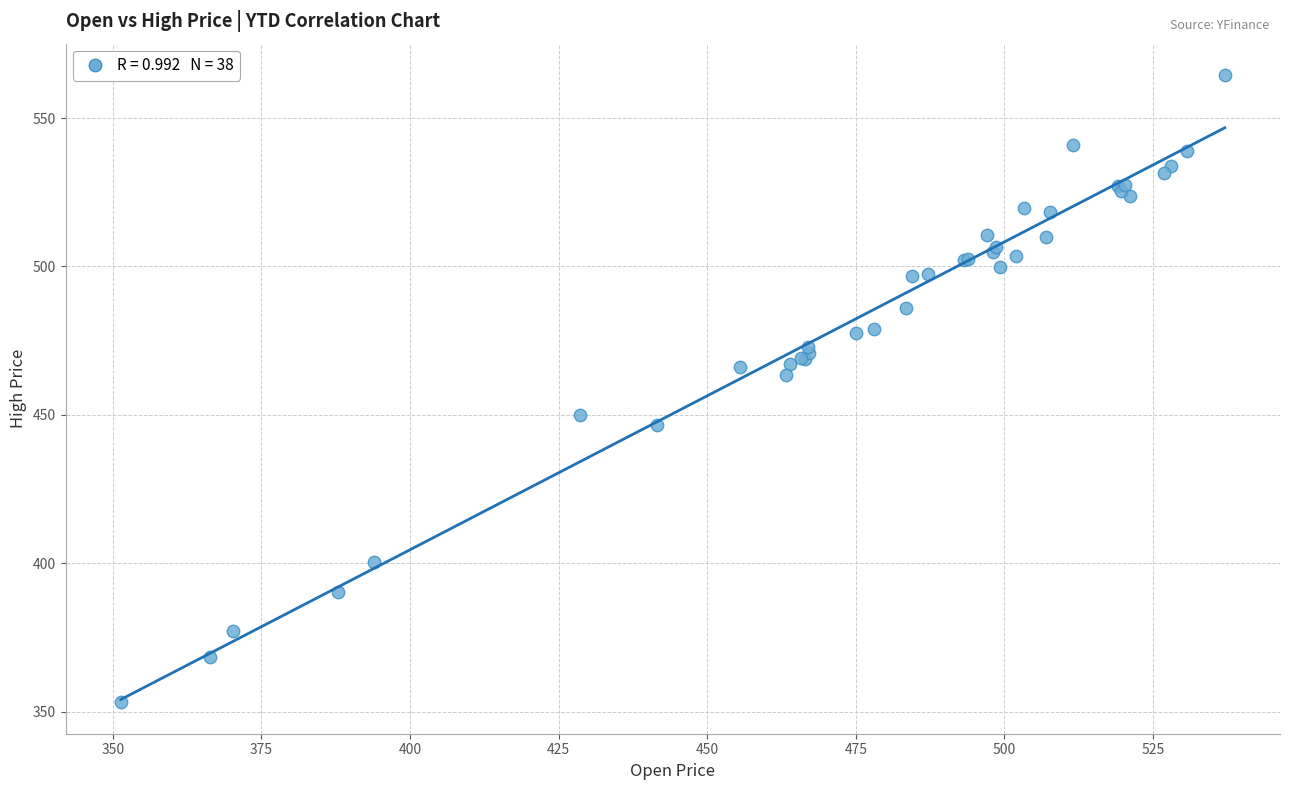

What Y value in the scatter plot is closest to 458?

463.5